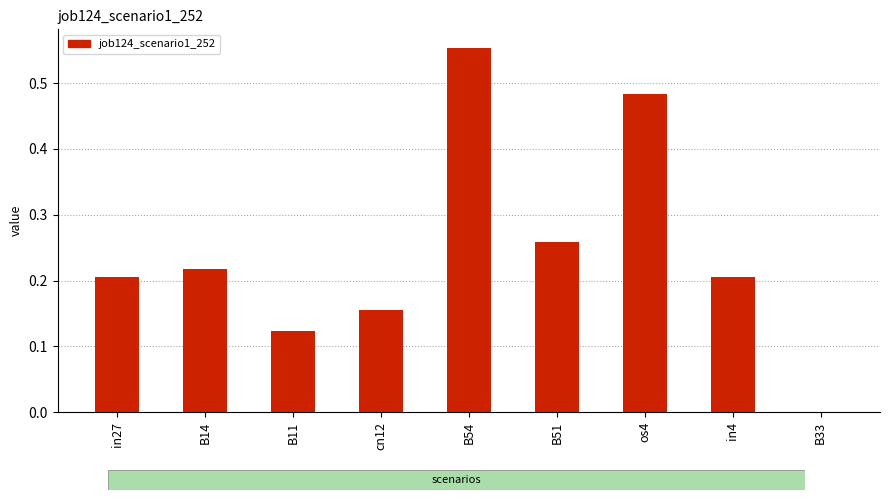

What is the sum of all values?

2.2